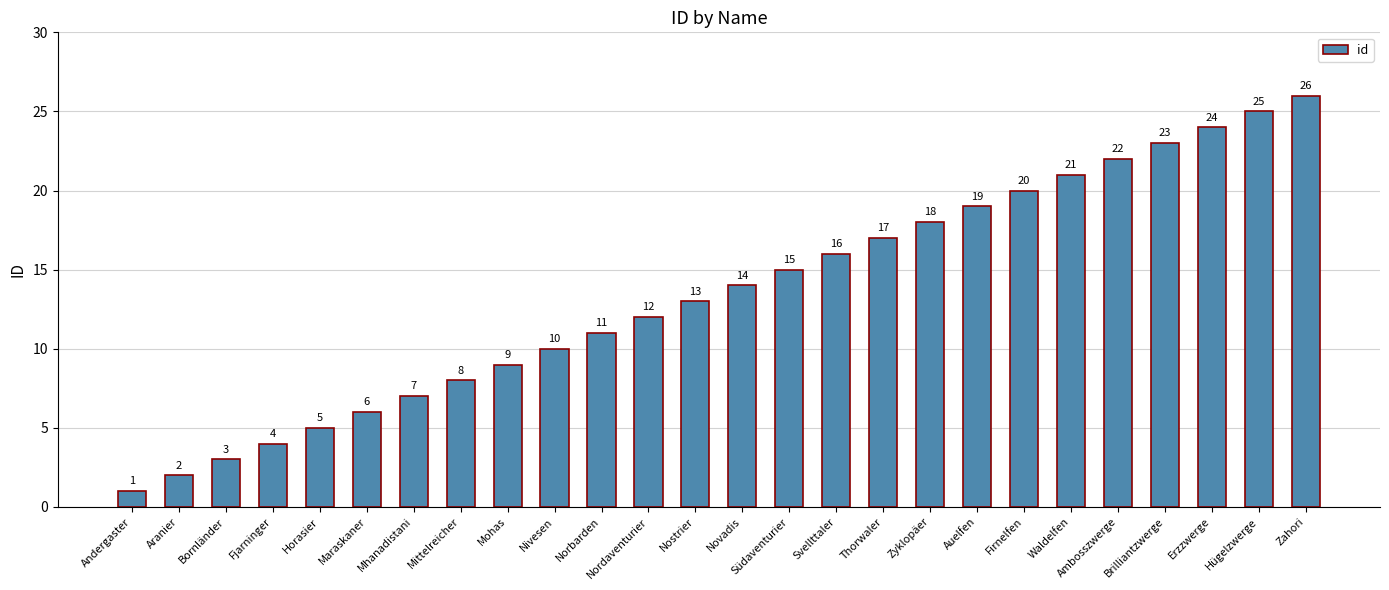

True or false: the data shows 4 at Fjarninger.

True